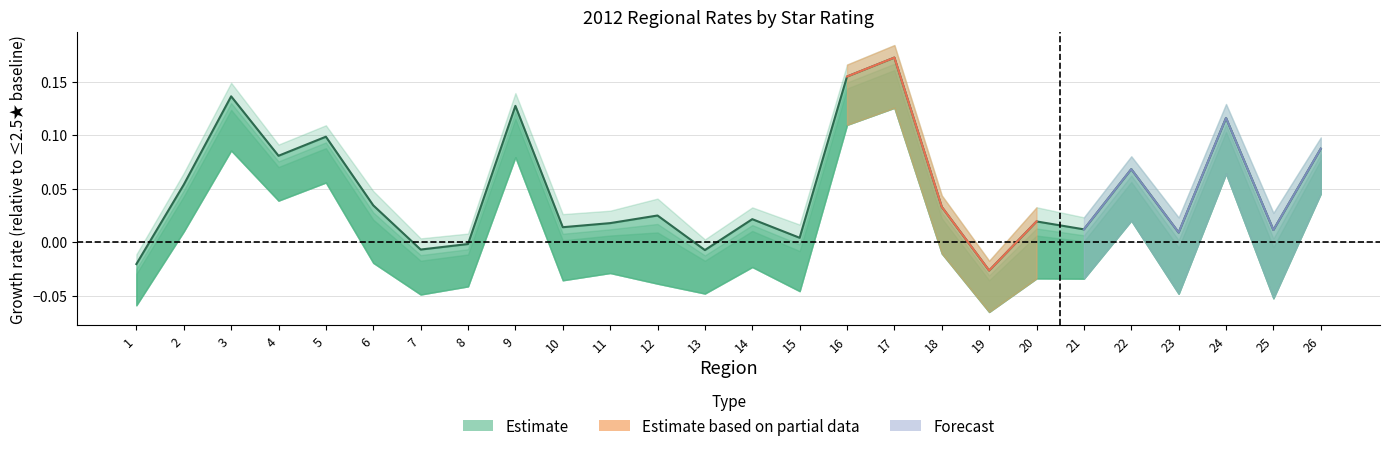

Reading left to right, extract all data points from this chart.

1=-0.0	2=0.1	3=0.1	4=0.1	5=0.1	6=0.0	7=-0.0	8=-0.0	9=0.1	10=0.0	11=0.0	12=0.0	13=-0.0	14=0.0	15=0.0	16=0.2	17=0.2	18=0.0	19=-0.0	20=0.0	21=0.0	22=0.1	23=0.0	24=0.1	25=0.0	26=0.1